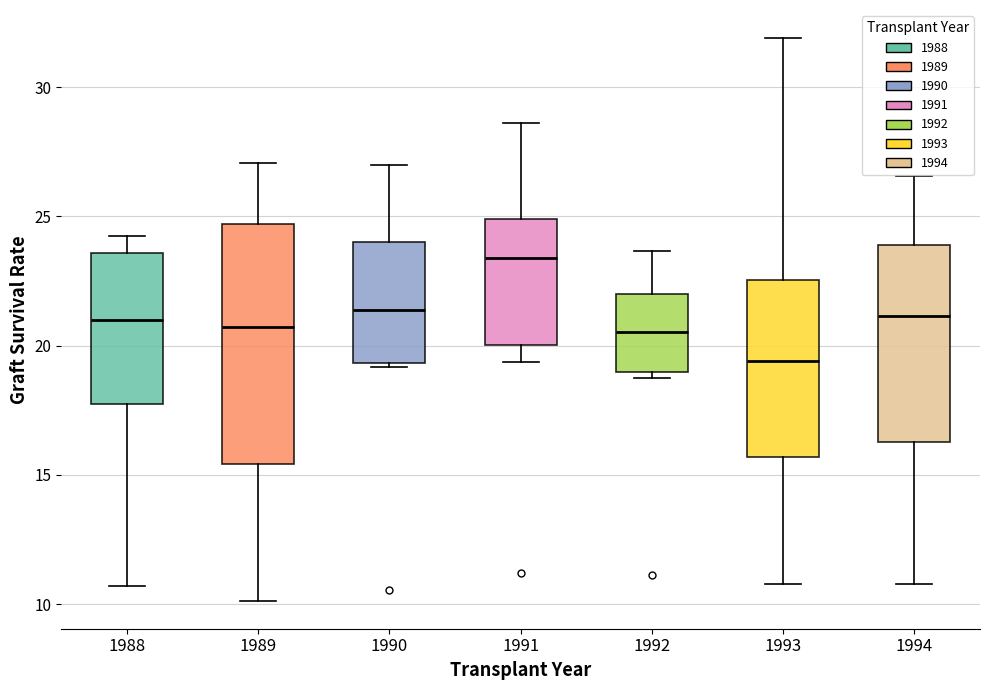

Reading left to right, read every box against the y-axis: the position of its median line, the range the box covers, and the ends of its whiskers. The values are not printed on the chart, so give them approximately, as read against the axis.

1988: median 21.0, box 18.0 to 23.5, whiskers 10.5 to 24.0
1989: median 20.5, box 15.5 to 24.5, whiskers 10.0 to 27.0
1990: median 21.5, box 19.5 to 24.0, whiskers 19.0 to 27.0
1991: median 23.5, box 20.0 to 25.0, whiskers 19.5 to 28.5
1992: median 20.5, box 19.0 to 22.0, whiskers 18.5 to 23.5
1993: median 19.5, box 15.5 to 22.5, whiskers 11.0 to 32.0
1994: median 21.0, box 16.5 to 24.0, whiskers 11.0 to 26.5